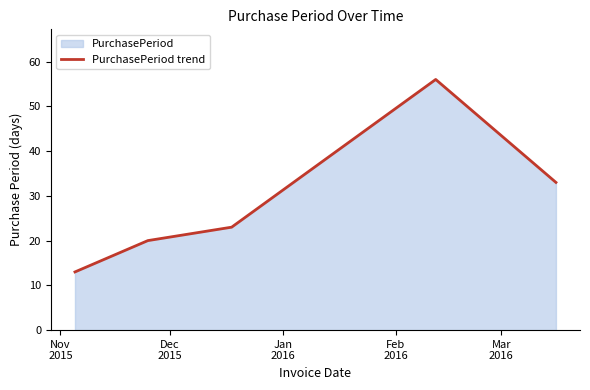

What is the difference between the maximum and minimum values?

43